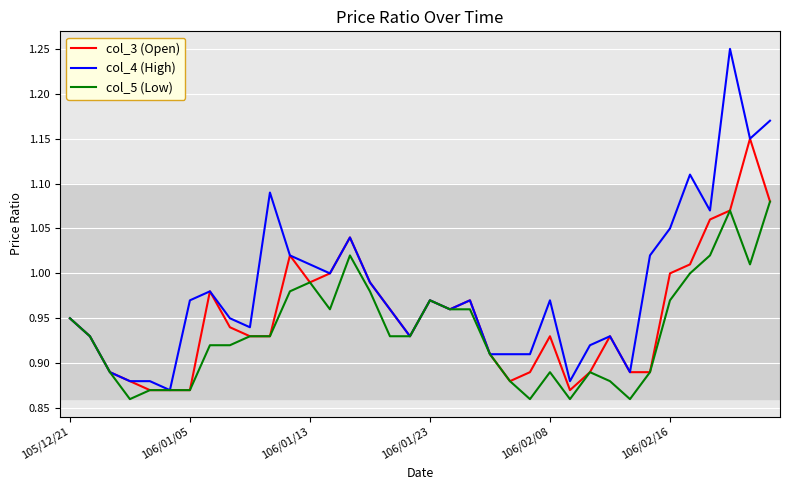

Which series has the largest total across all categories?

col_4 (High)